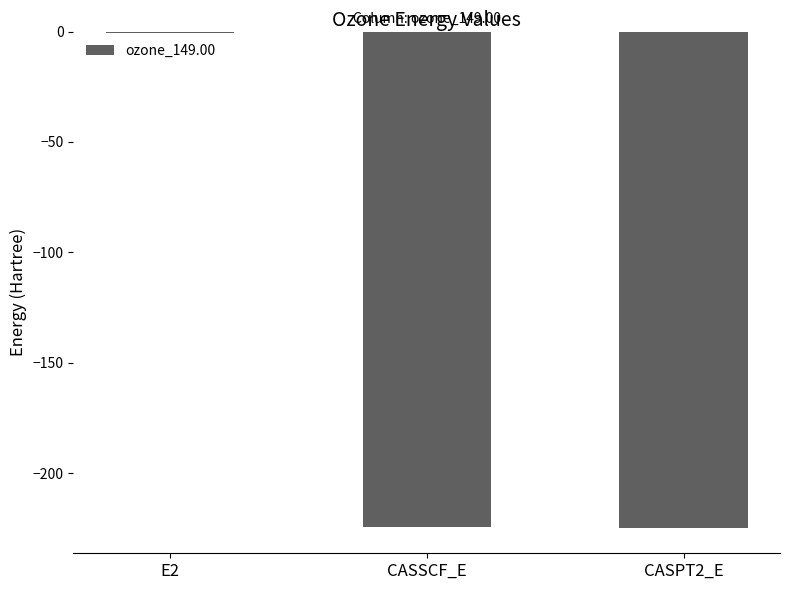

Does the chart contain stacked bars?

No